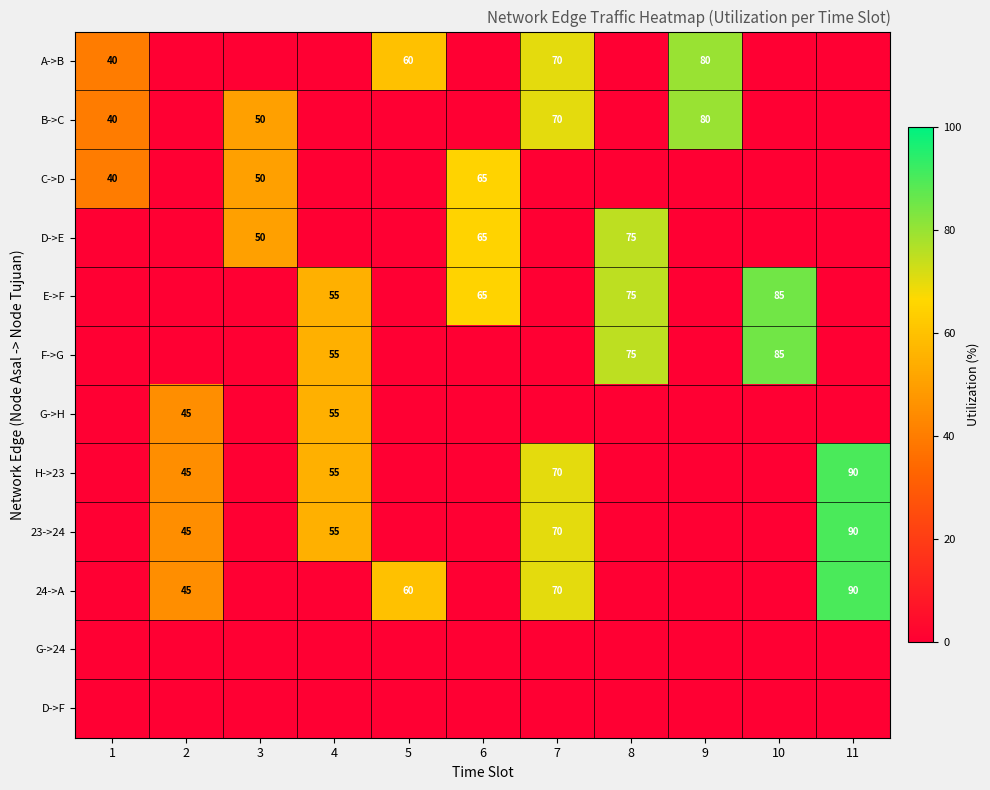

Between 10 and 1, which is larger?

1